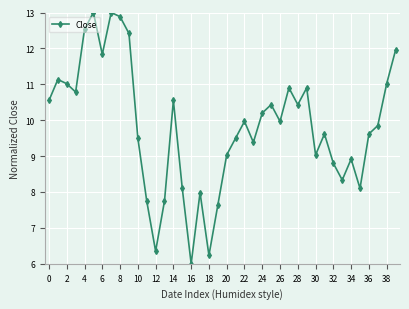

What is the value of the 2nd point from the left?

11.1